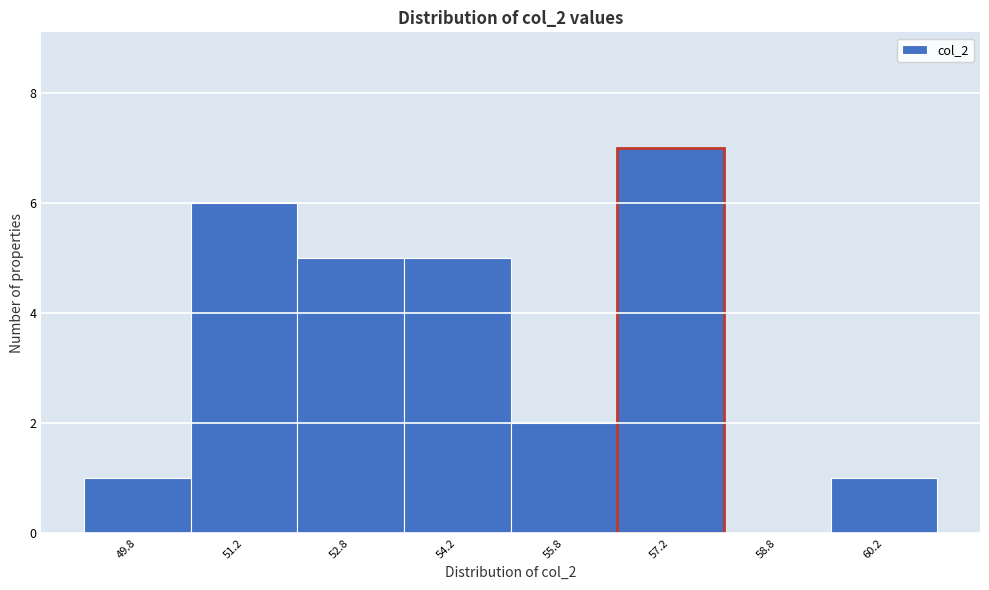

How tall is the bar that spans 53.5 to 55.0 on the x-axis? Neither the bar edges nor the heights are printed on the chart, so give them approximately, as read against the axes.

5